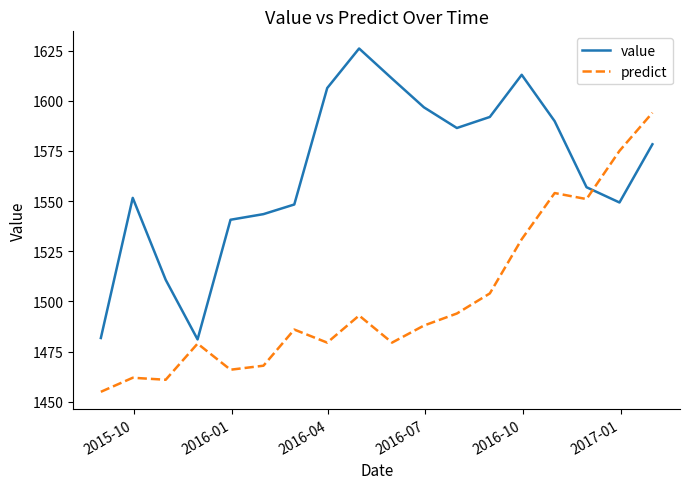

What is the difference between the maximum and minimum values in the value series?

144.9